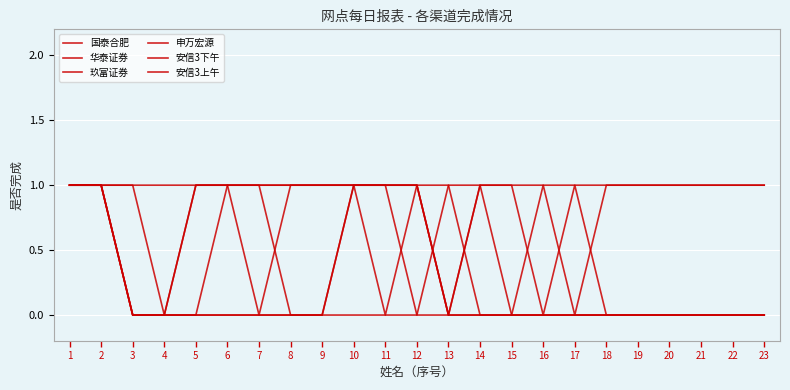

Count the 华泰证券 values in the range 0 to 1.

23